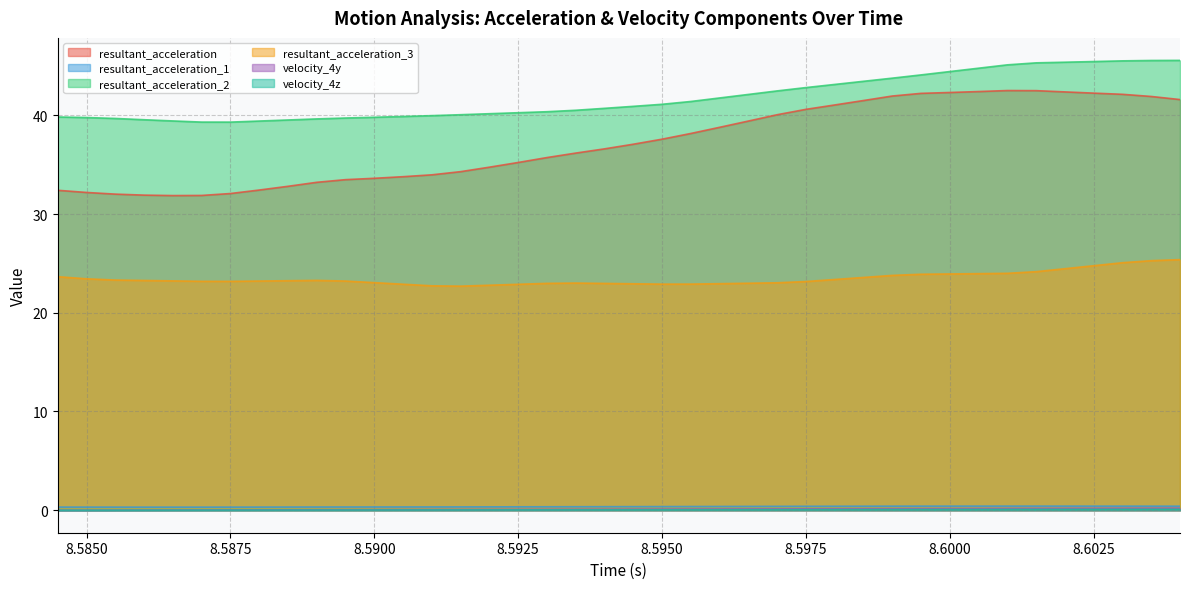

At which category does resultant_acceleration_2 reach its first local valley?

8.5875